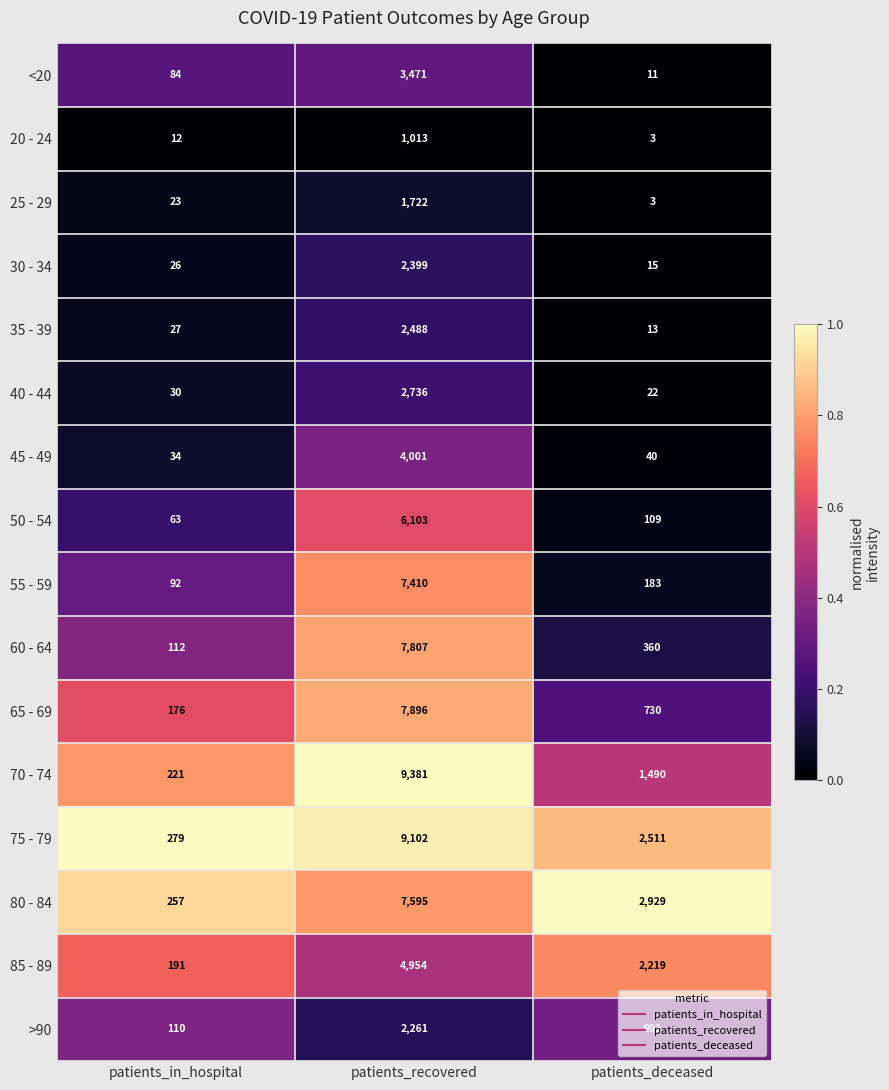

Is the value of 55 - 59 at patients_in_hospital greater than the value of 80 - 84 at patients_in_hospital?

No